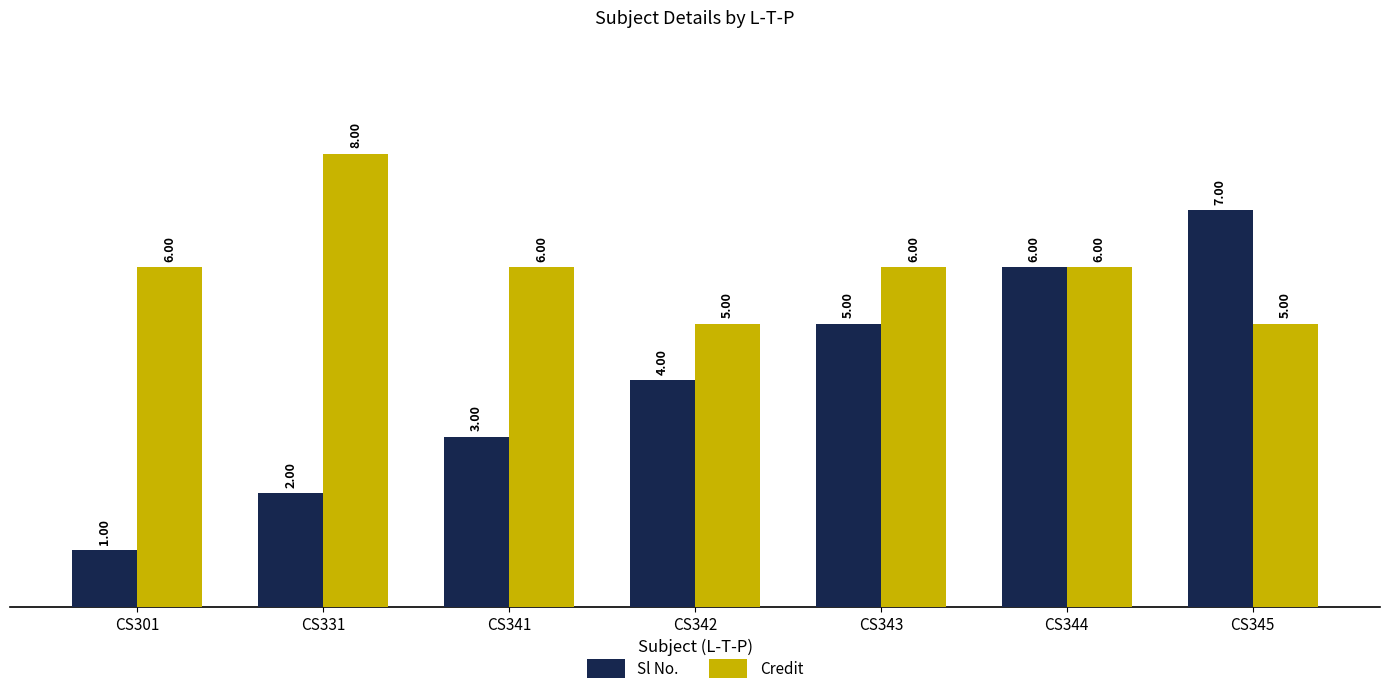

Count the Sl No. values in the range 2 to 6.

5